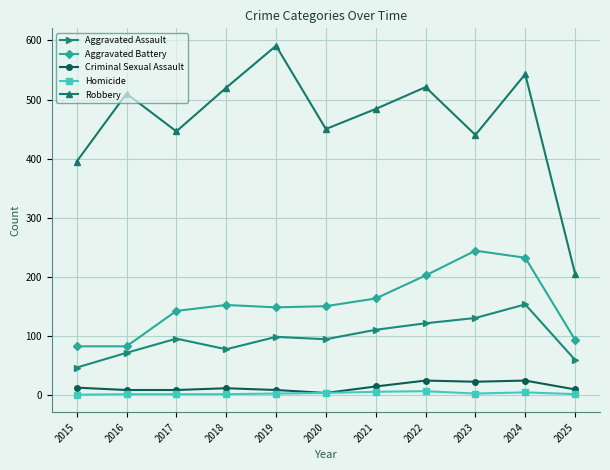

What is the average value of the Aggravated Assault series?

96